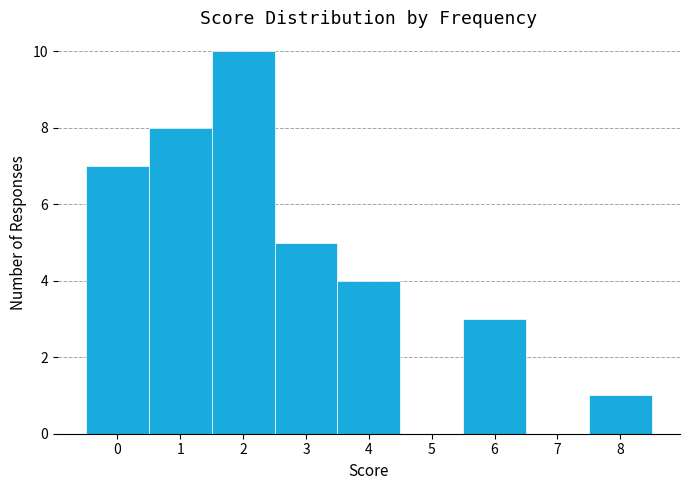

What is the height of the bar covering 2.5 to 3.5 on the x-axis? The values are not printed on the chart, so give them approximately, as read against the axis.

5